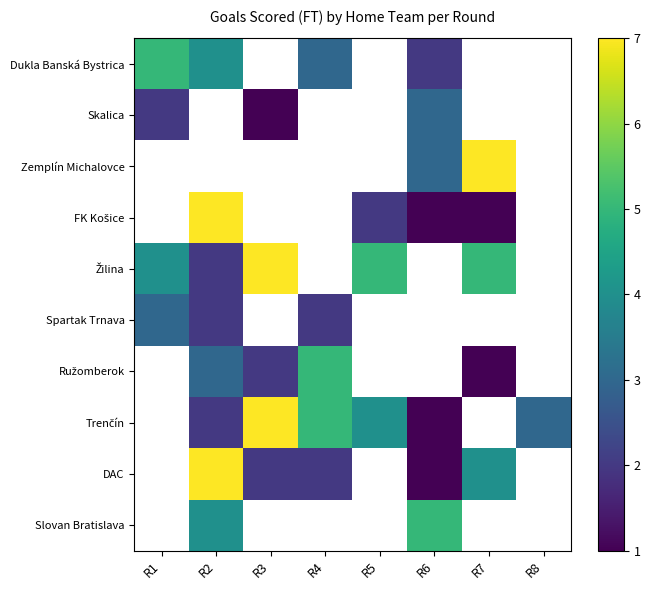

Is it true that Slovan Bratislava equals 5.0 at R6?

True